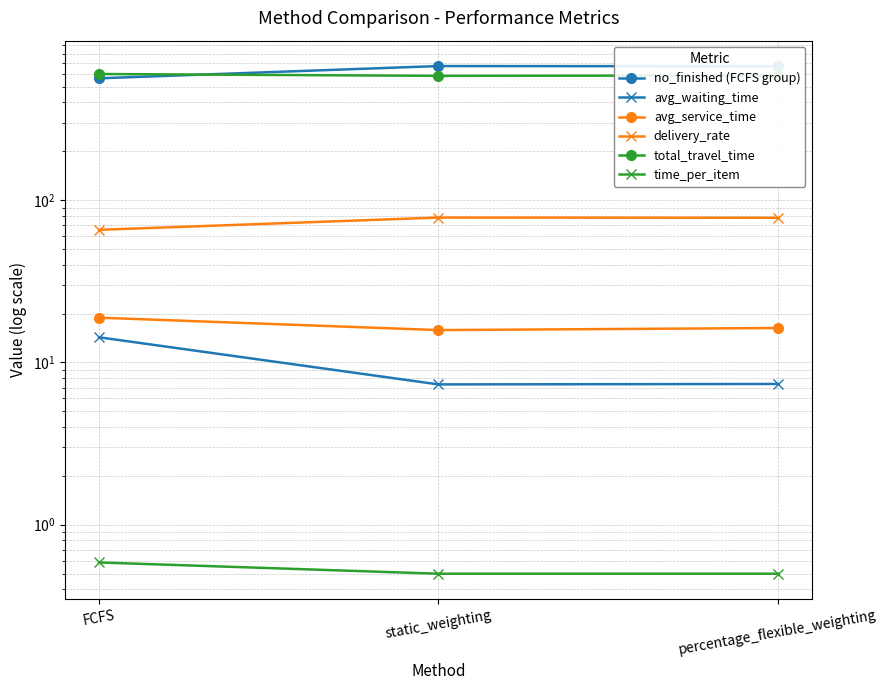

At which label does avg_service_time first exceed 16?

FCFS